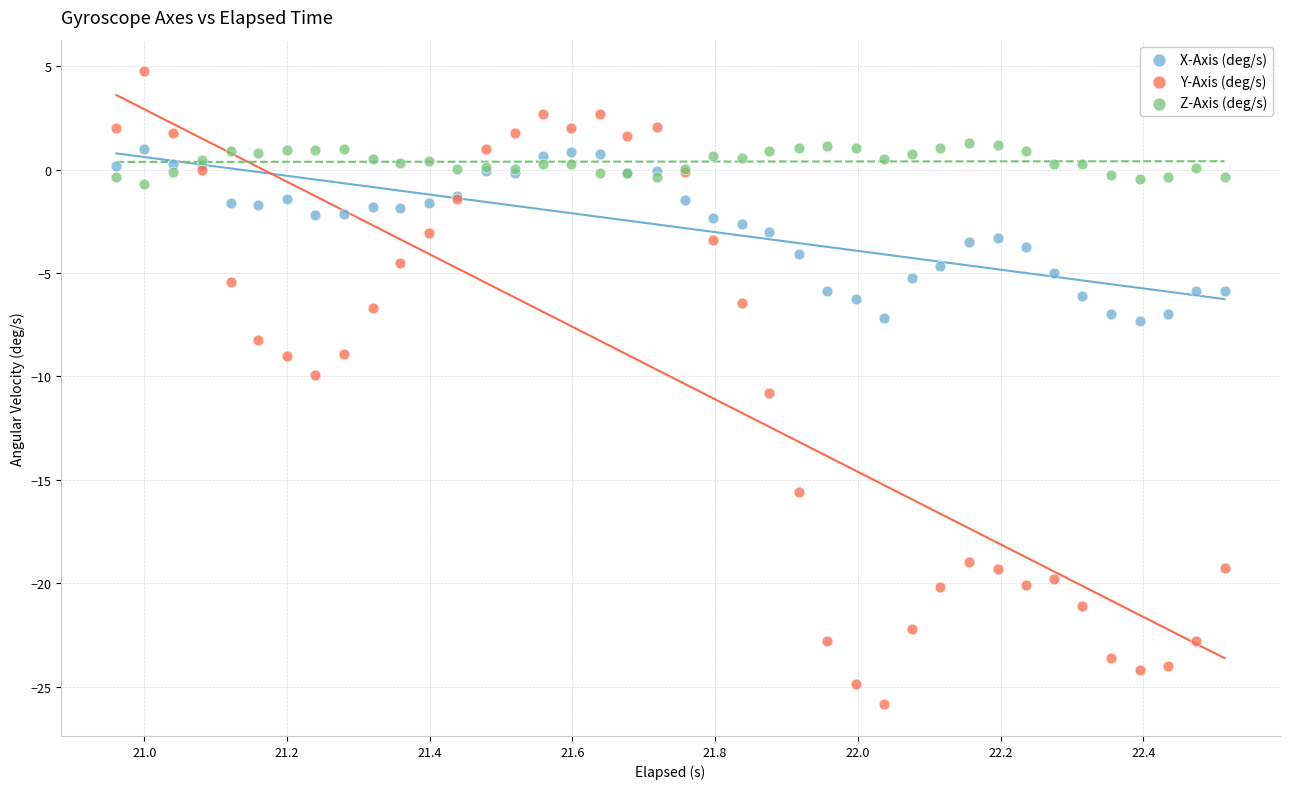

What are all the series names shown in the legend?

X-Axis (deg/s), Y-Axis (deg/s), Z-Axis (deg/s)